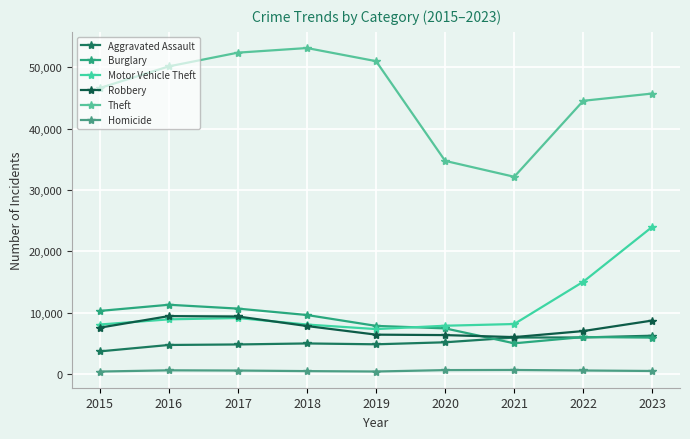

What are all the series names shown in the legend?

Aggravated Assault, Burglary, Motor Vehicle Theft, Robbery, Theft, Homicide